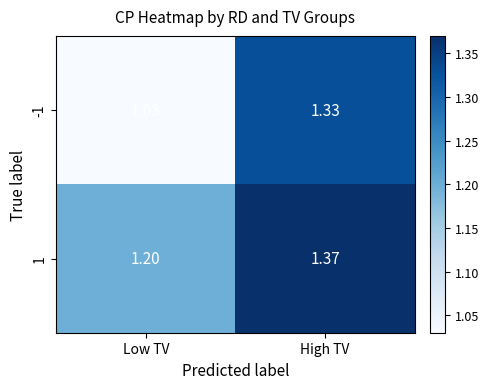

List the series in order of their peak value, highest first.

1, -1